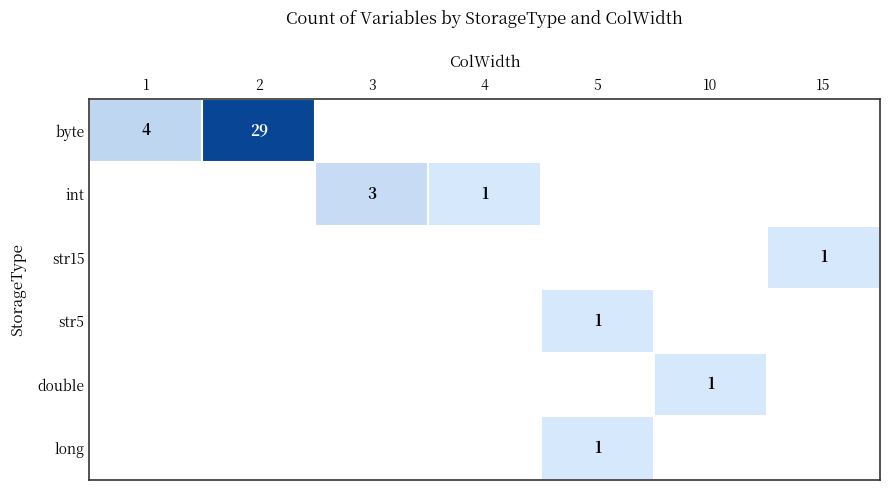

The value of byte at 1 is 6. True or false?

False